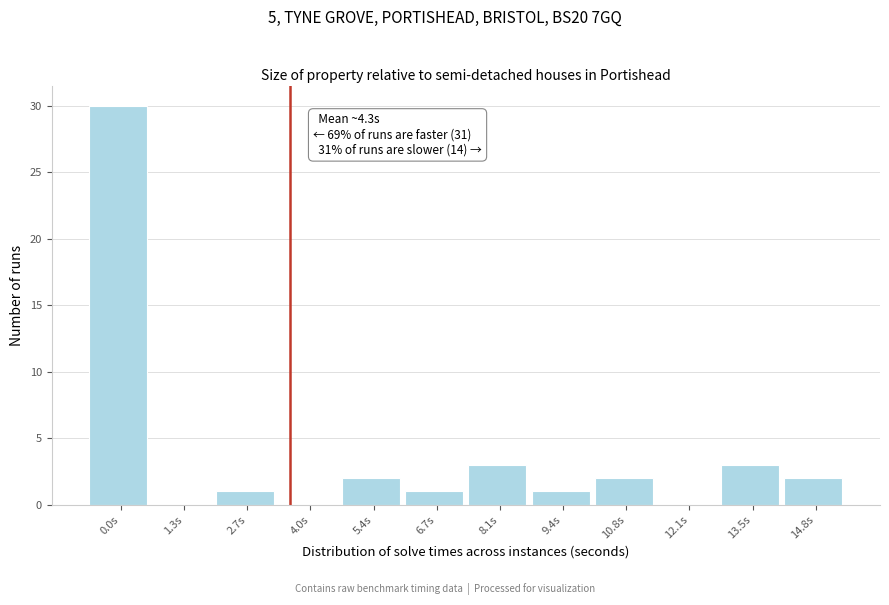

Reading left to right, what are all the values shown in this chart?

0.0s=30	1.3s=0	2.7s=1	4.0s=0	5.4s=2	6.7s=1	8.1s=3	9.4s=1	10.8s=2	12.1s=0	13.5s=3	14.8s=2